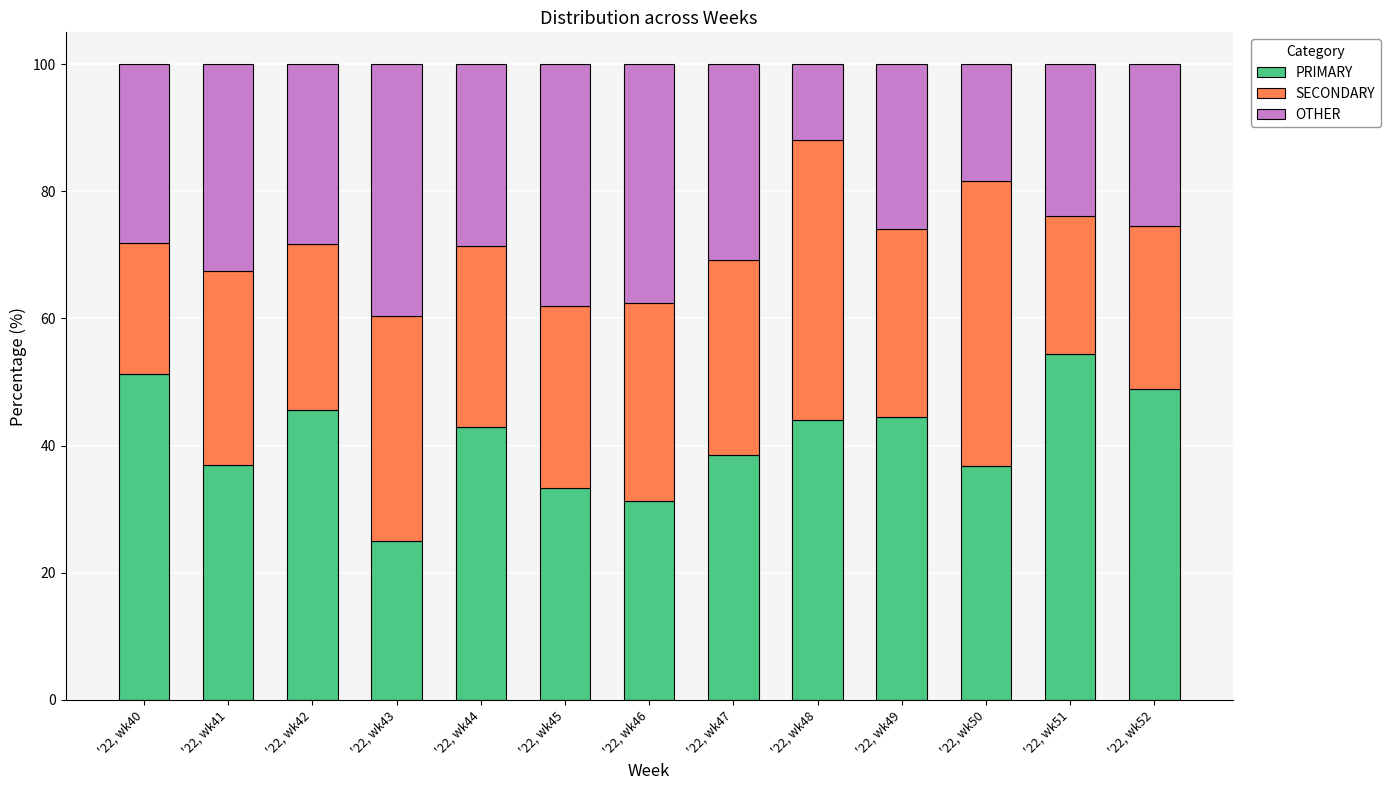

Which category has the highest value in the PRIMARY series?

'22, wk51